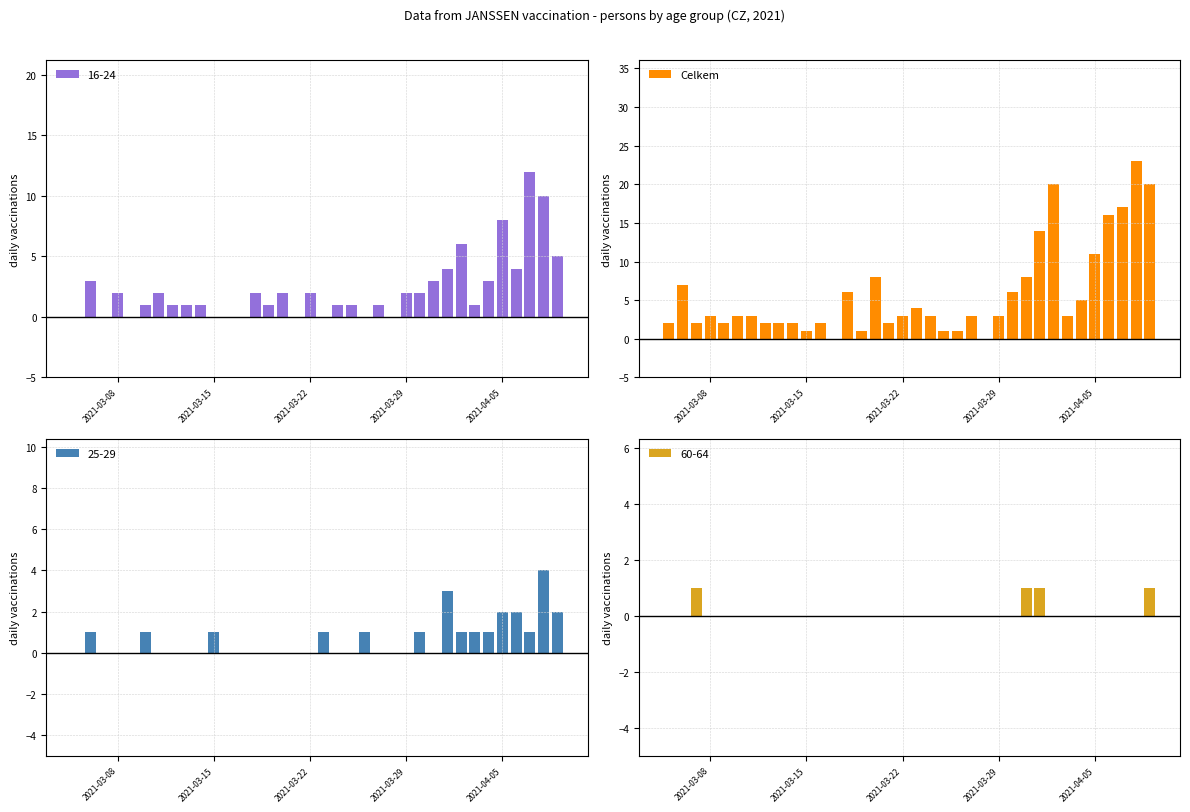

Count the number of categories in the chart.

34